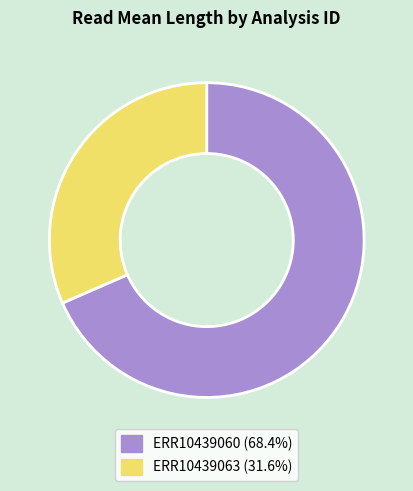

Does ERR10439063 represent more than half of the total?

No